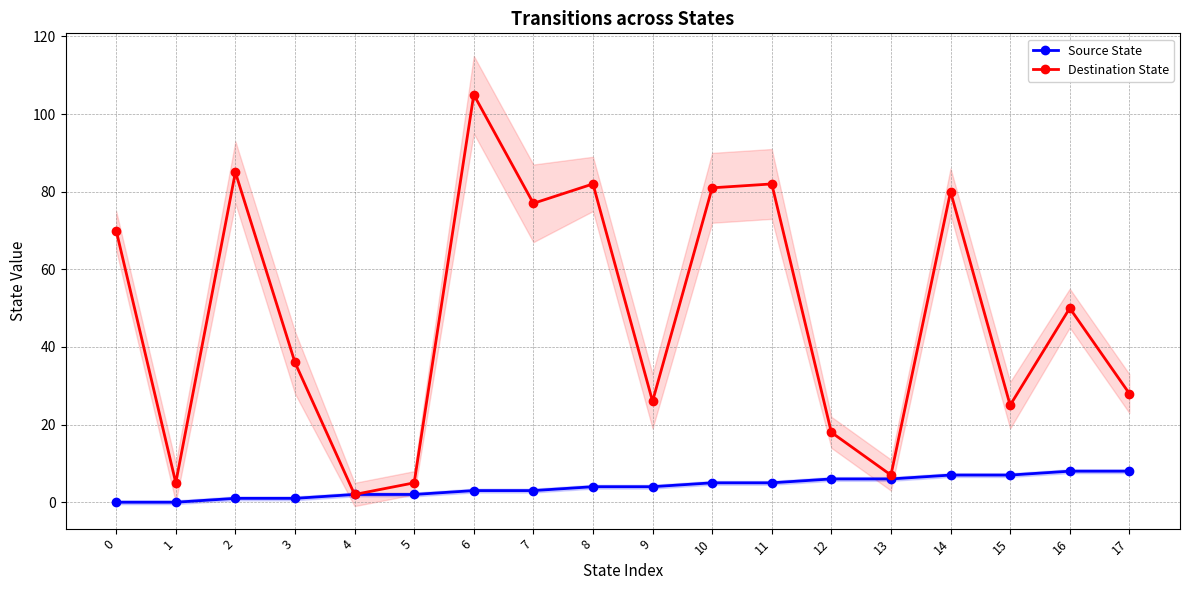

What is the value of the Source State point at the 11th from the left?

5